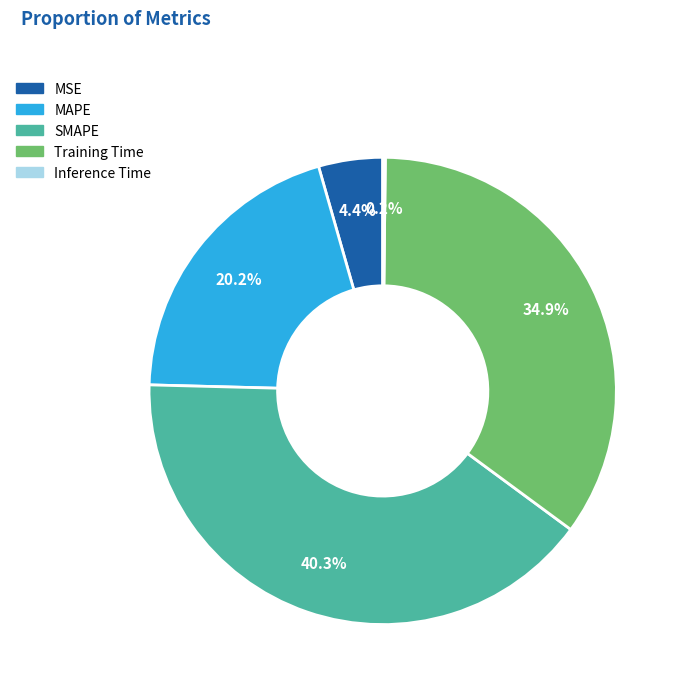

What is the ratio of the value at MAPE to the value at Training Time?

0.6